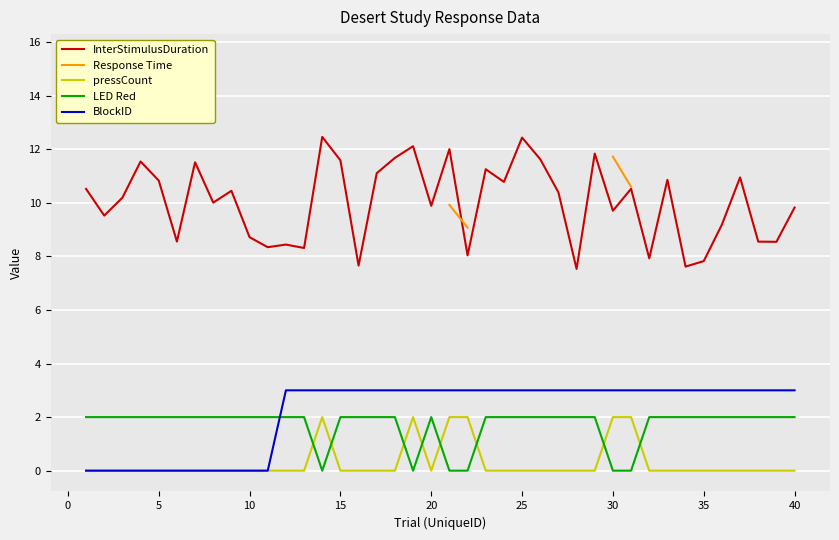

What is the maximum value for pressCount?

2.0